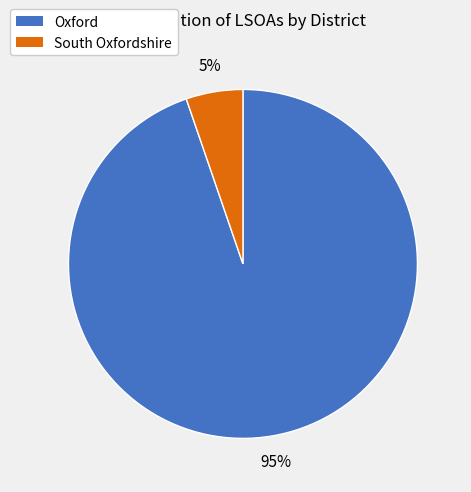

Which has a higher value, Oxford or South Oxfordshire?

Oxford